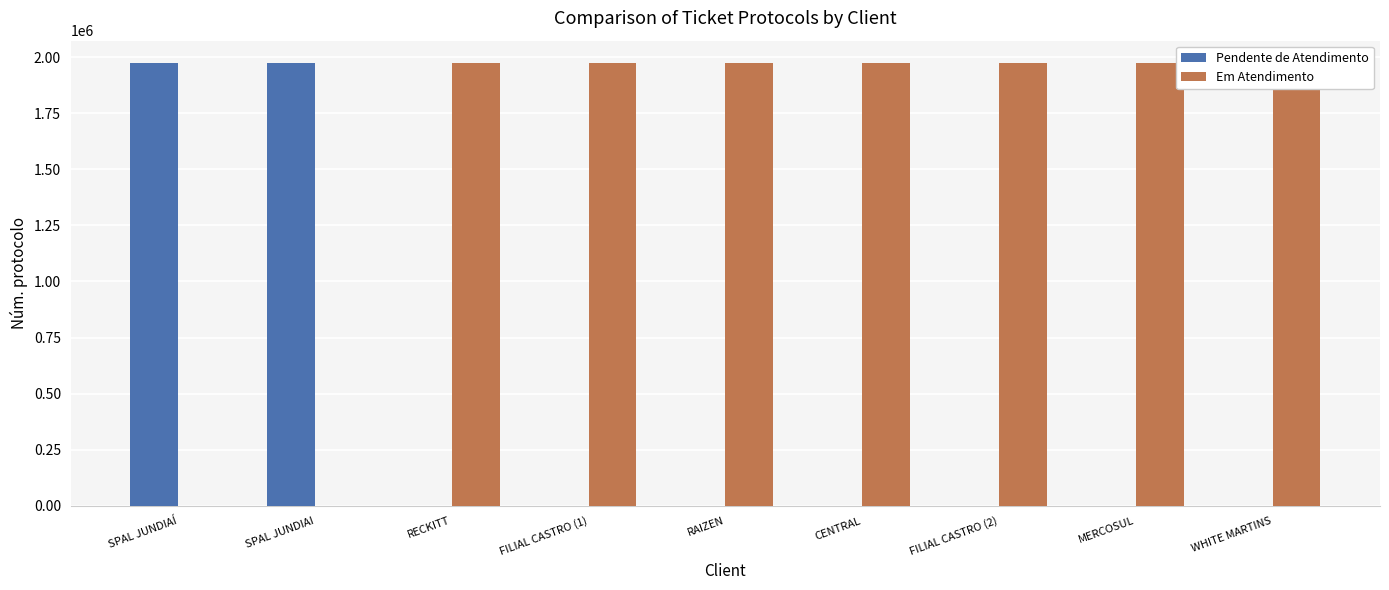

Which series has the widest spread of values?

Pendente de Atendimento